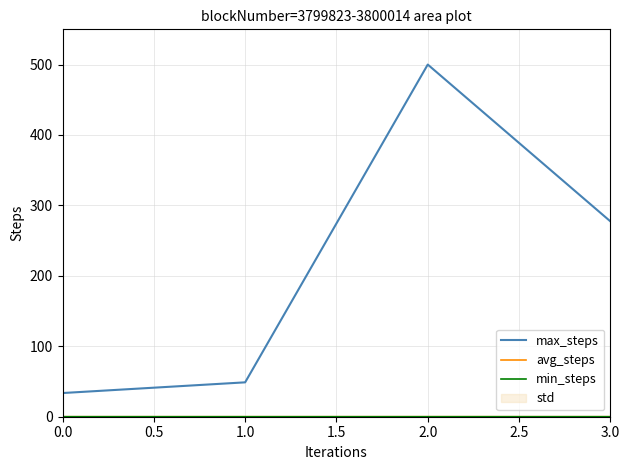

The max_steps series shows 33.6 at 0.0. True or false?

True